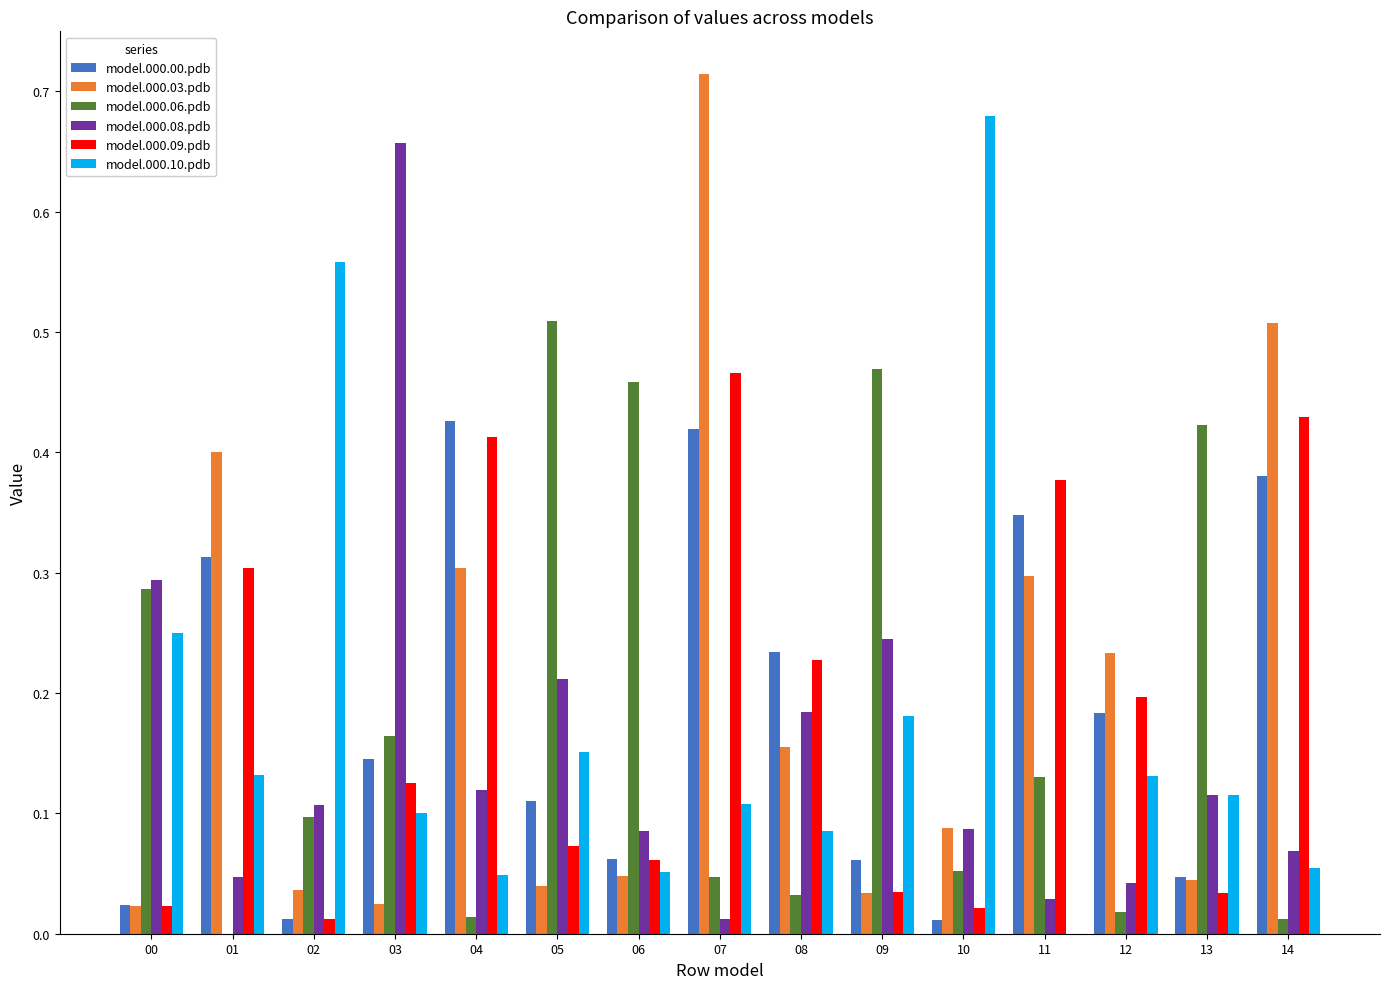

Which series has the largest range (max minus min)?

model.000.03.pdb